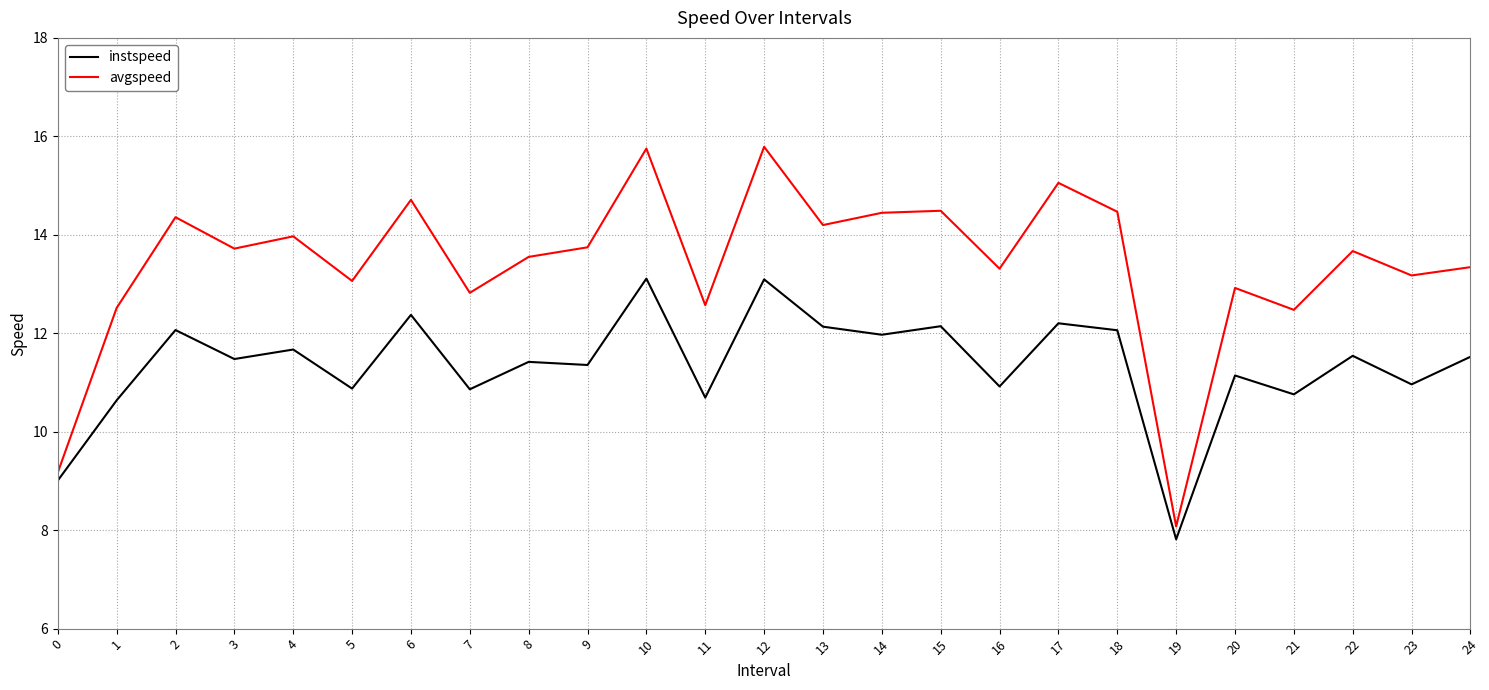

What is the lowest value of the instspeed series?

7.8